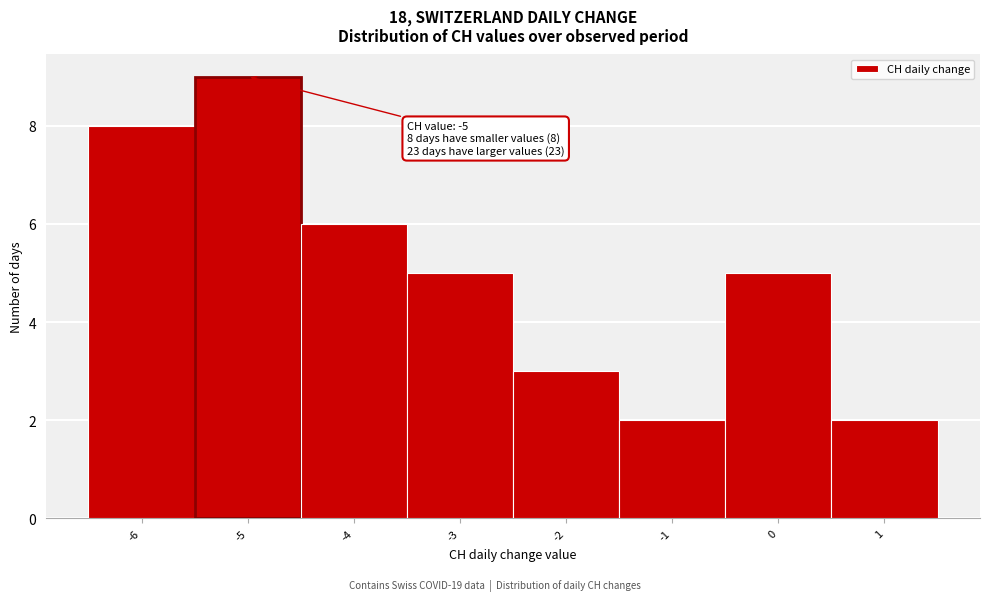

Over which range of the x-axis is the bar tallest?

-5.5 to -4.5